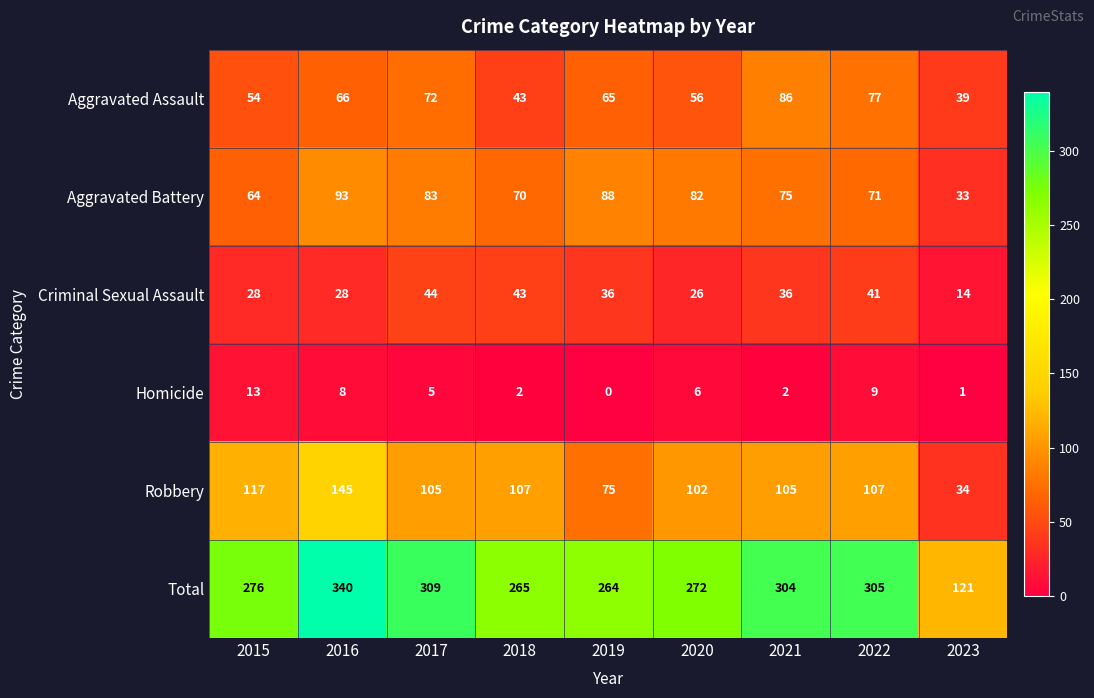

At which category is the sum across all series the highest?

2016